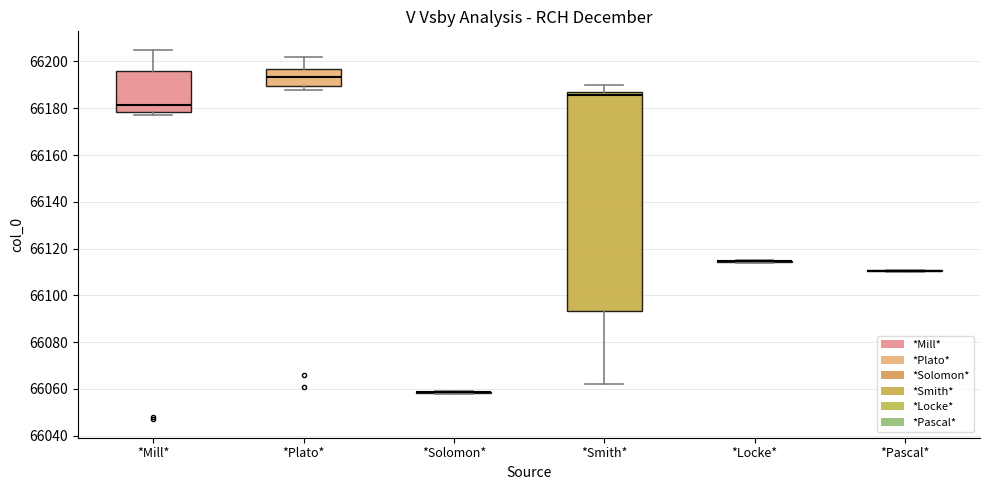

Reading left to right, read every box against the y-axis: the position of its median line, the range the box covers, and the ends of its whiskers. The values are not printed on the chart, so give them approximately, as read against the axis.

*Mill*: median 66182, box 66178 to 66196, whiskers 66178 (just below the box's lower edge) to 66206
*Plato*: median 66194, box 66190 to 66196, whiskers 66188 to 66202
*Solomon*: box collapsed to a line at 66058, whiskers 66058 to 66060
*Smith*: median 66186 (just below the box's upper edge), box 66094 to 66186, whiskers 66062 to 66190
*Locke*: box collapsed to a line at 66114, whiskers 66114 to 66116
*Pascal*: box collapsed to a line at 66110, whiskers 66110 to 66112